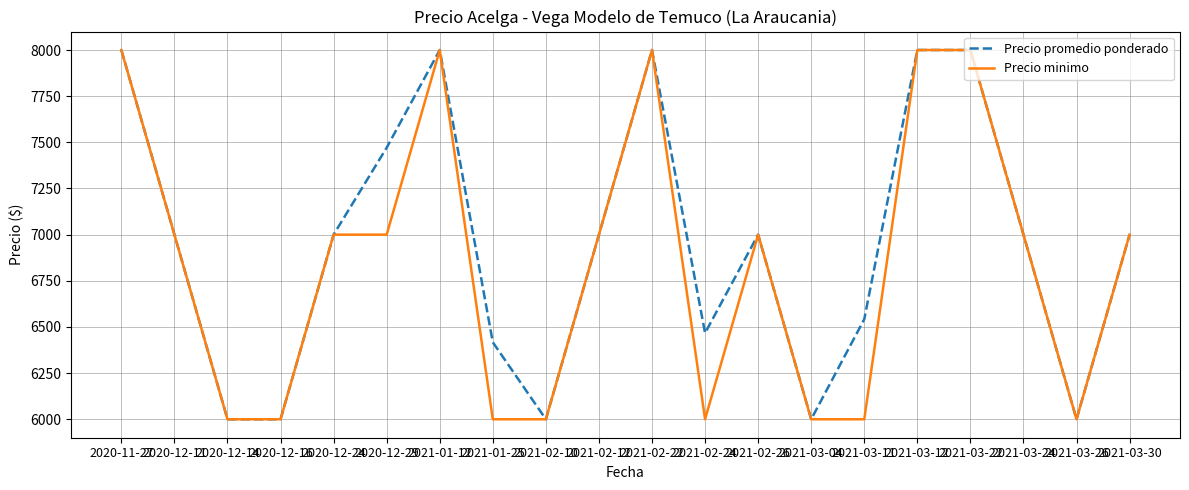

The value of Precio promedio ponderado at 2021-02-22 is 11022. True or false?

False